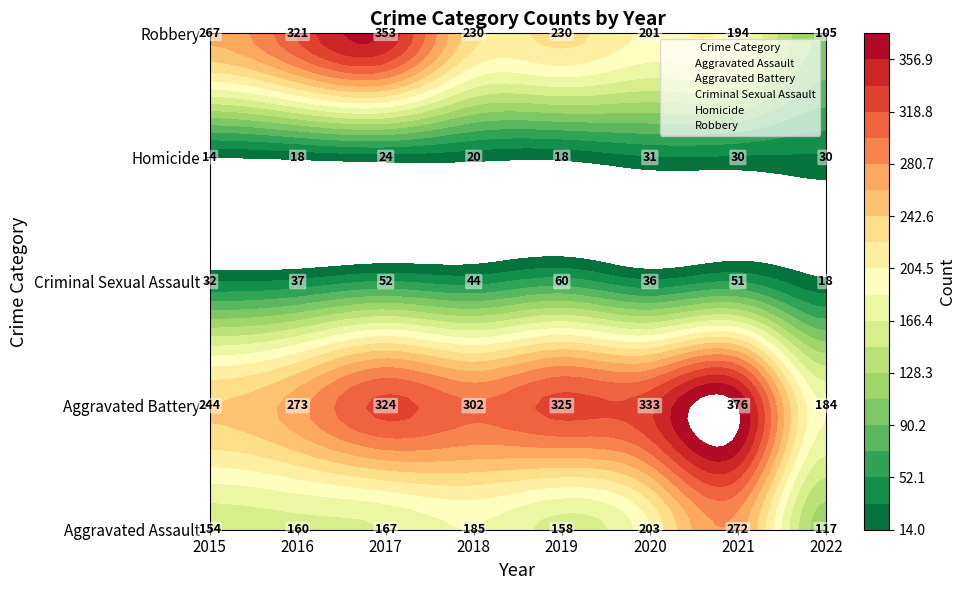

What is the total value across all series at 2015?

10